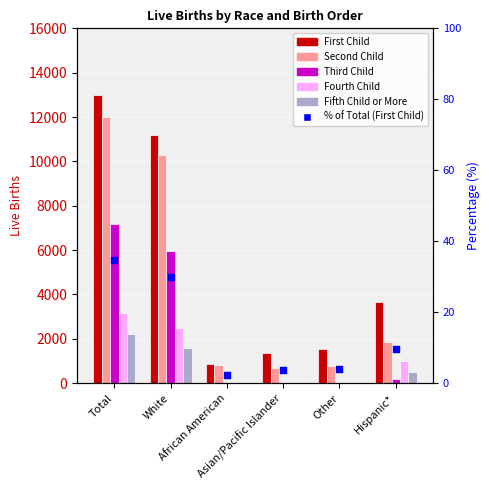

At how many categories does at least one series exceed 1255?

5